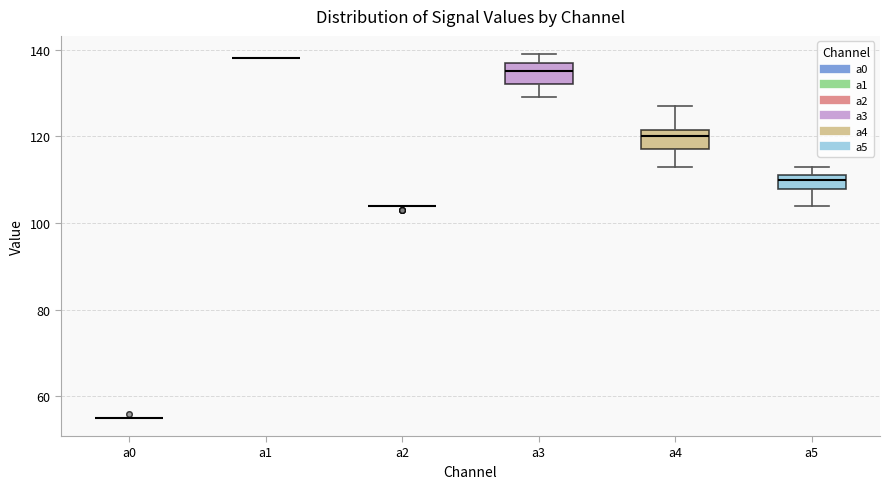

Reading left to right, read every box against the y-axis: the position of its median line, the range the box covers, and the ends of its whiskers. The values are not printed on the chart, so give them approximately, as read against the axis.

a0: box collapsed to a line at 56, whiskers 56 to 56
a1: box collapsed to a line at 138, whiskers 138 to 138
a2: box collapsed to a line at 104, whiskers 104 to 104
a3: median 136, box 132 to 138, whiskers 130 to 140
a4: median 120, box 118 to 122, whiskers 114 to 128
a5: median 110, box 108 to 112, whiskers 104 to 114